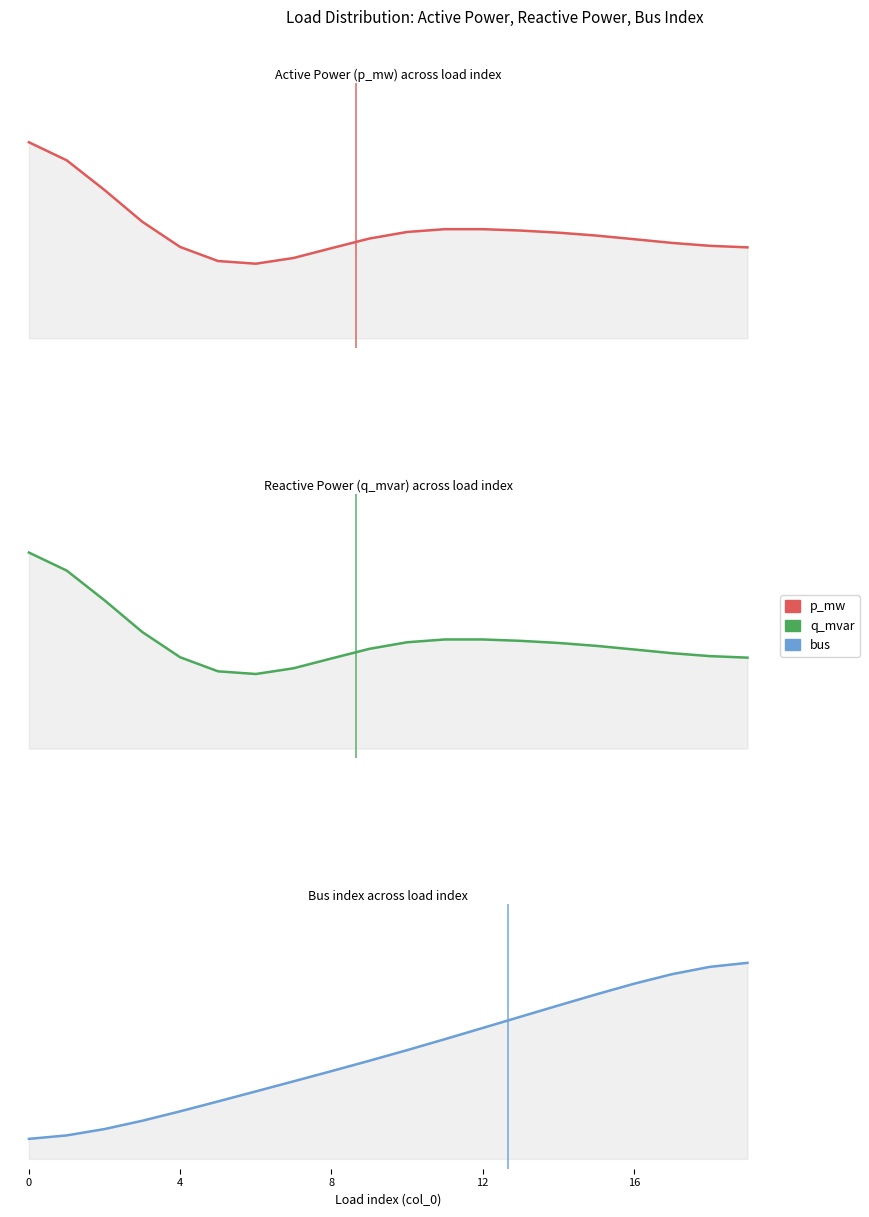

True or false: bus and p_mw cross at least once.

False